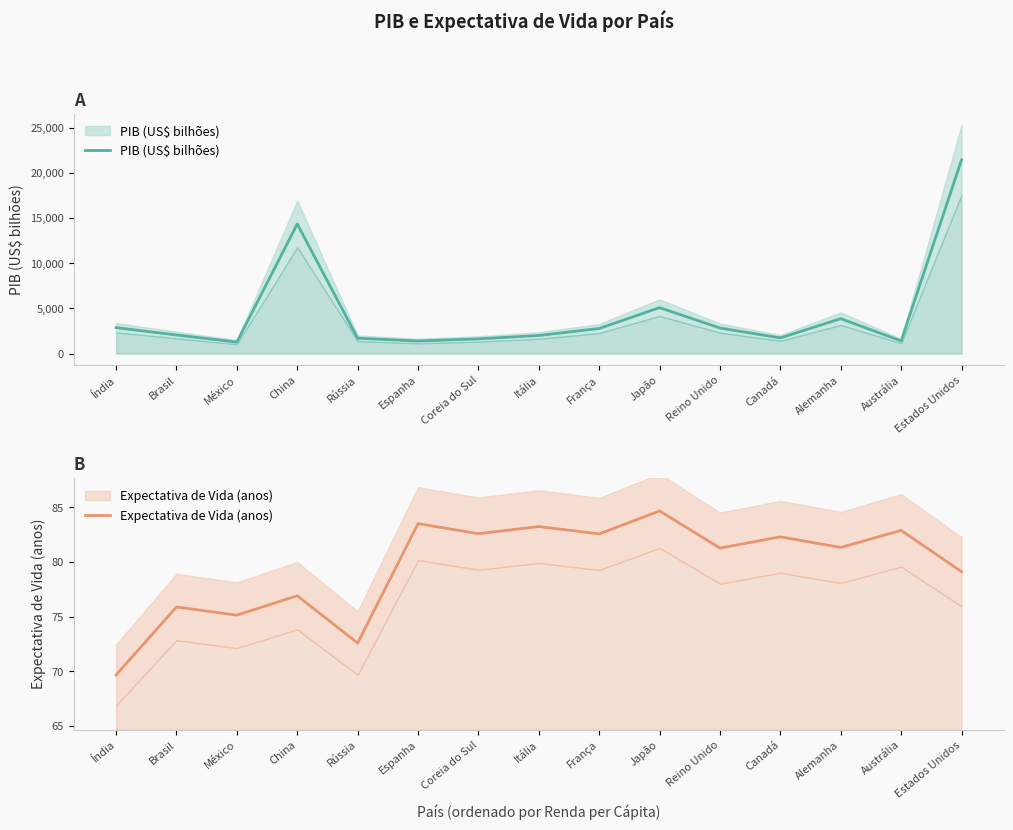

At which category does PIB (US$ bilhões) reach its first local valley?

México